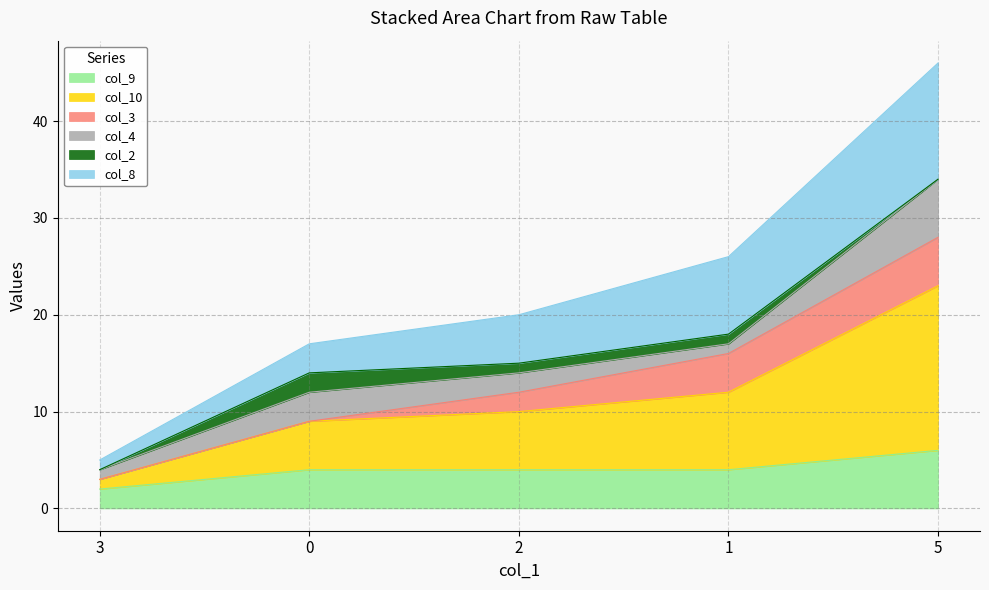

At which category is the sum across all series the highest?

5